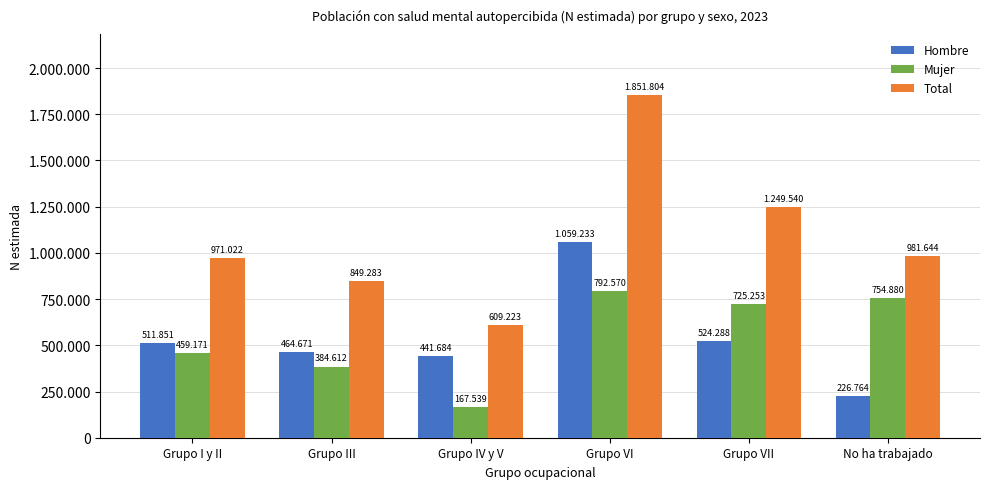

Are the bars grouped side by side (vs. stacked)?

Yes